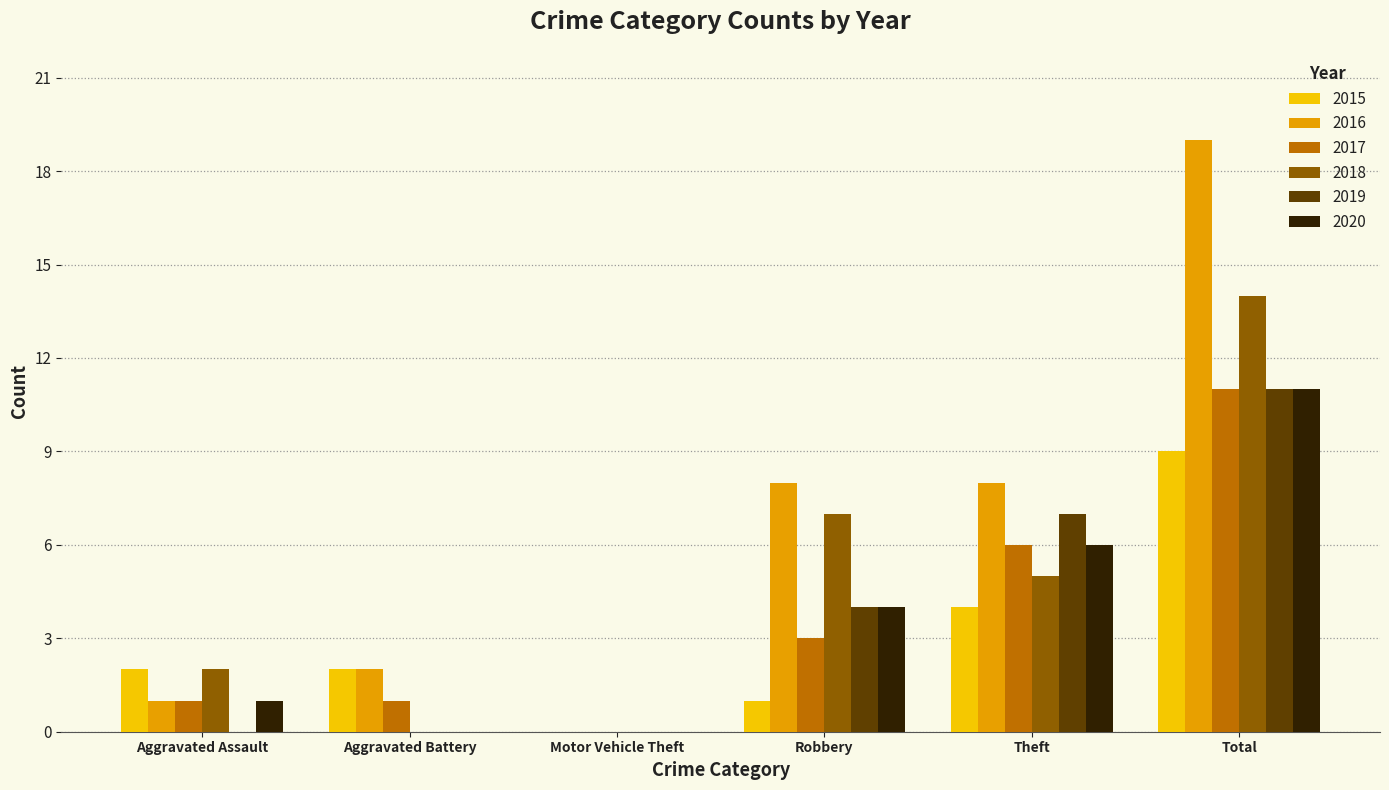

True or false: 2020 has a value of 11 at Total.

True